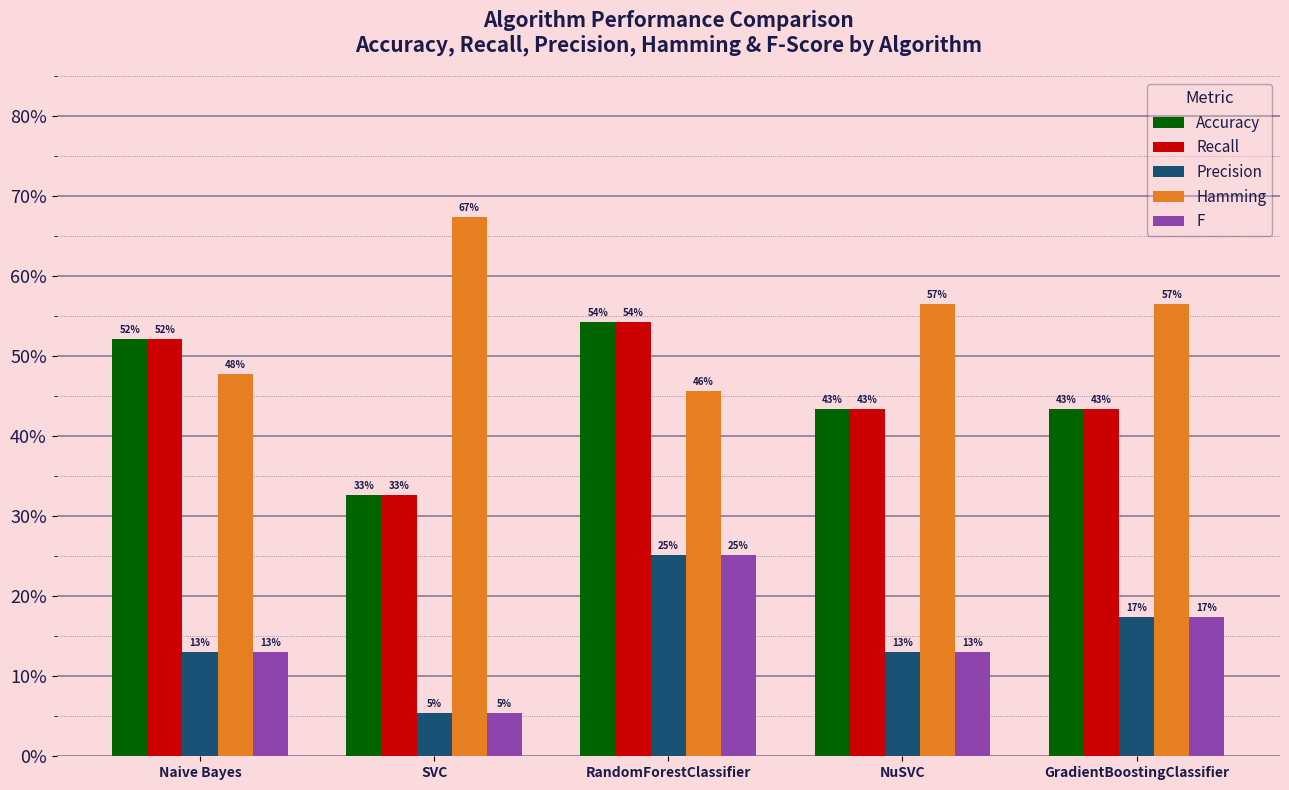

The value of F at NuSVC is 0.1. True or false?

True